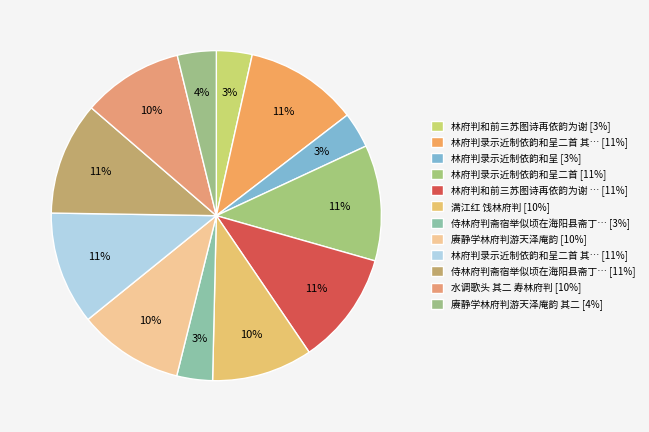

How many segments does this pie chart have?

12